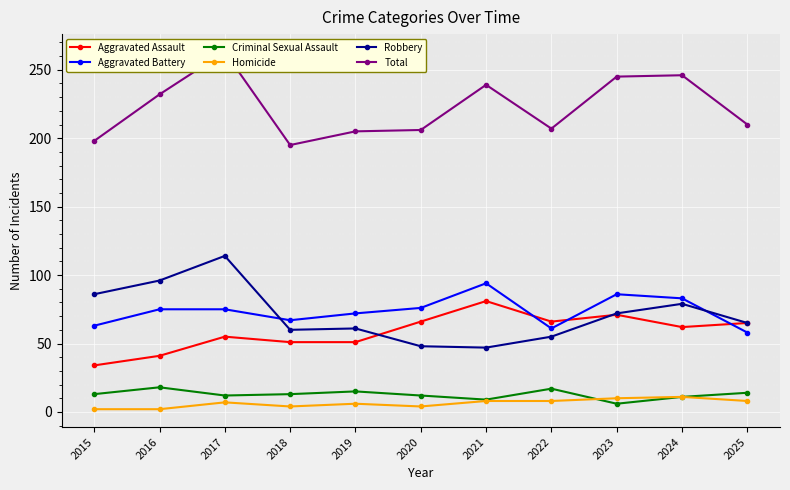

Does the chart display data point markers on the line(s)?

Yes